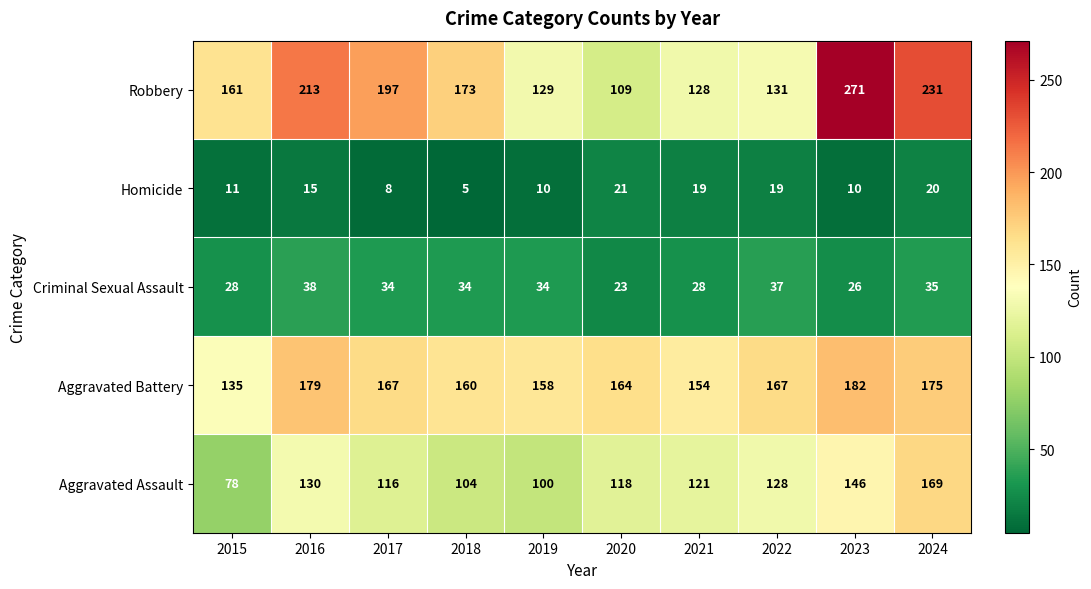

List the series in order of their peak value, lowest first.

Homicide, Criminal Sexual Assault, Aggravated Assault, Aggravated Battery, Robbery